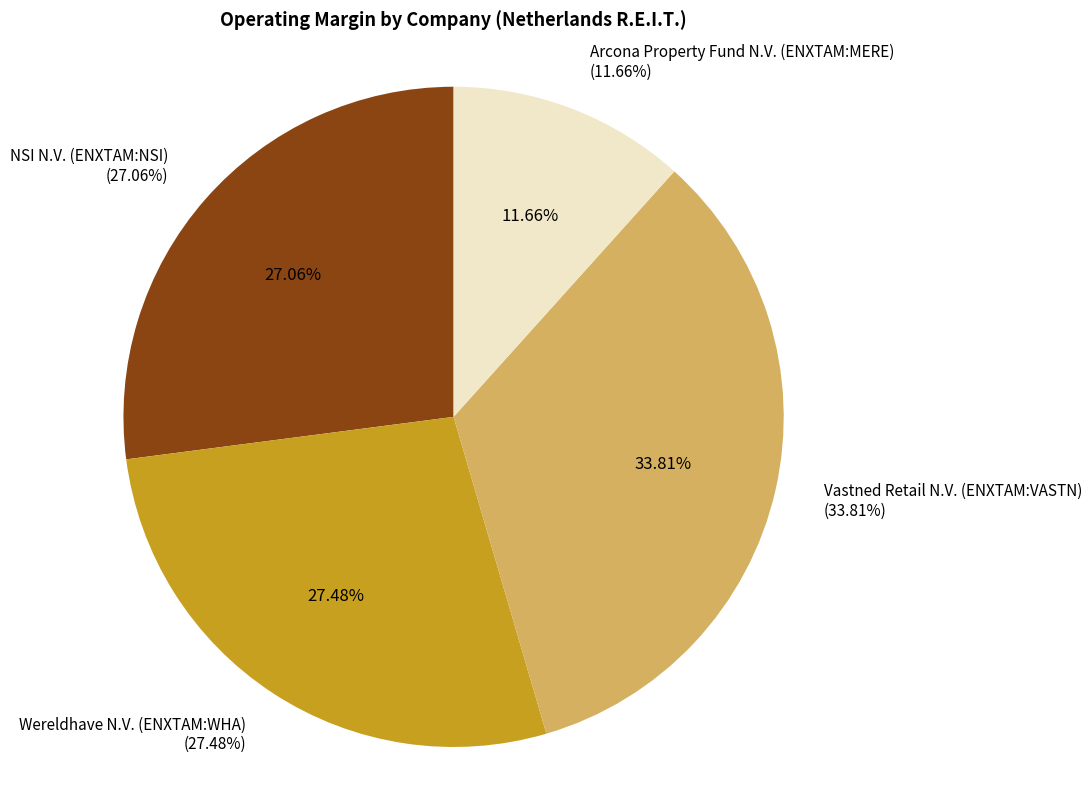

The Vastned Retail N.V. (ENXTAM:VASTN) slice represents 42% of the pie. True or false?

False